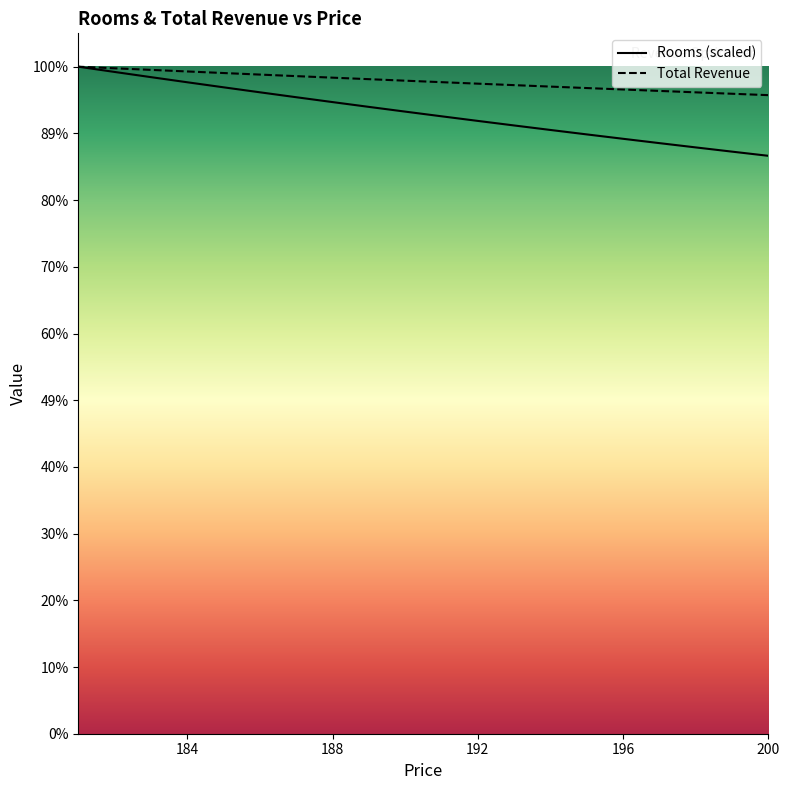

How many lines are shown in the chart?

2